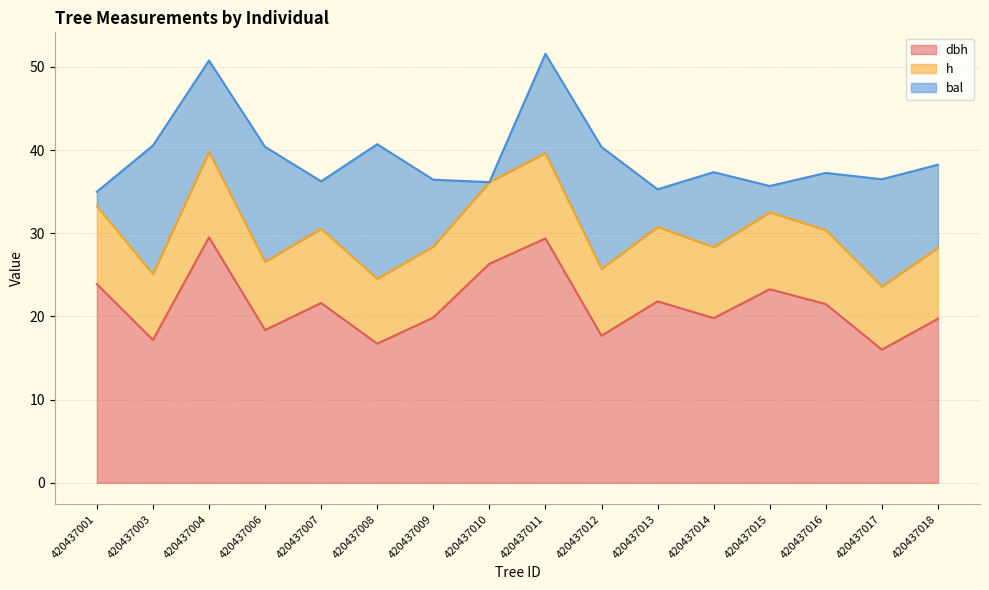

What is the average value of the dbh series?

21.4